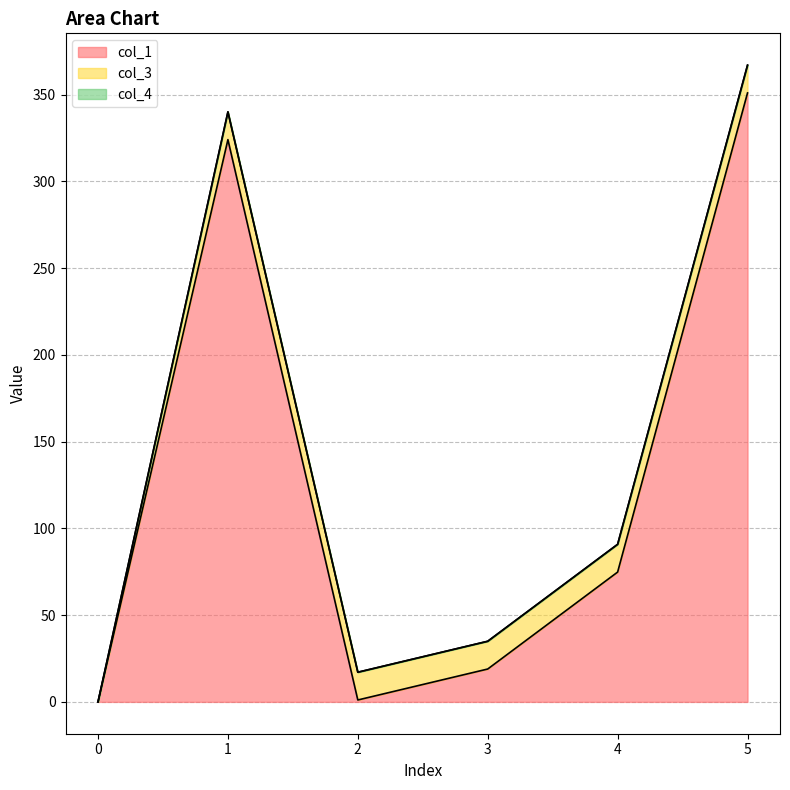

At which category is the sum across all series the highest?

5